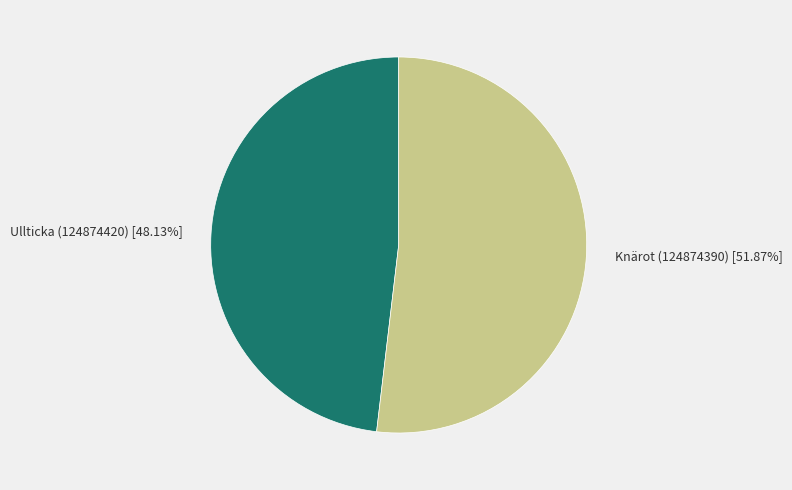

What is the smallest slice in the pie chart?

Ullticka (124874420)